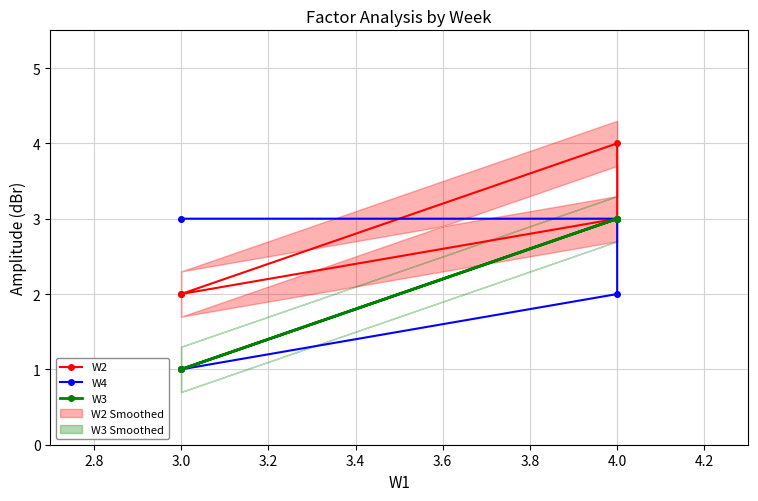

Rank the series by their maximum value, from lowest to highest.

W4, W3, W2